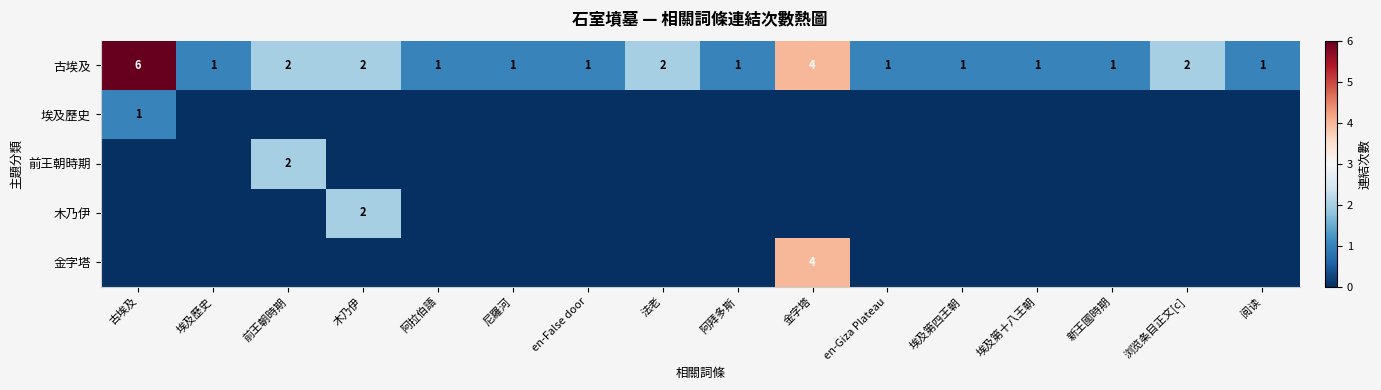

What is the sum of all 古埃及 values?

28